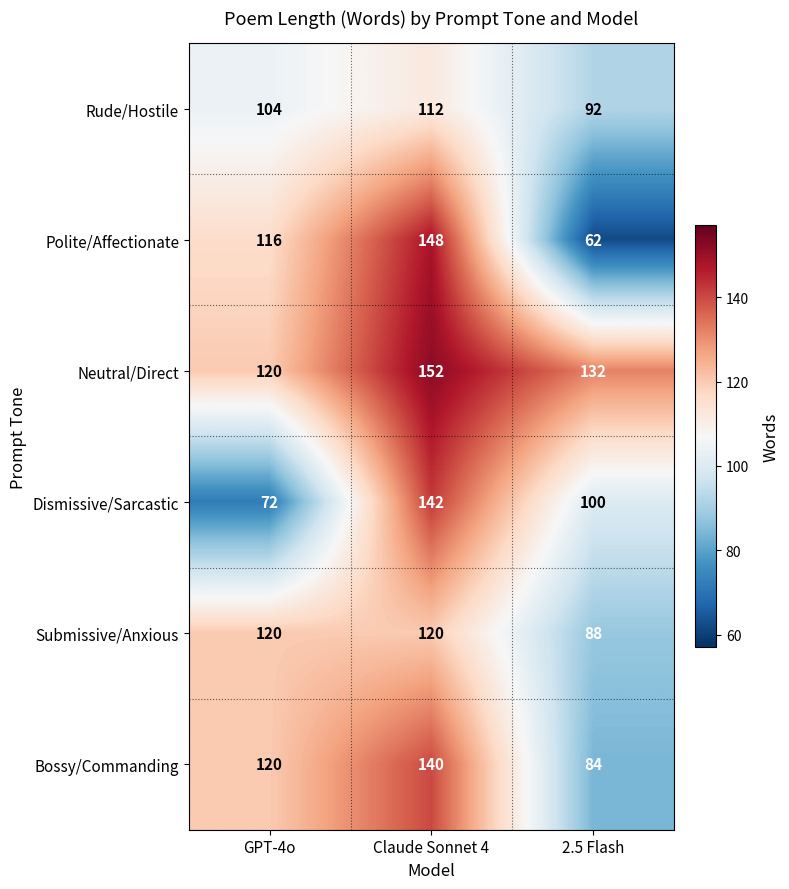

Which series has the widest spread of values?

Polite/Affectionate